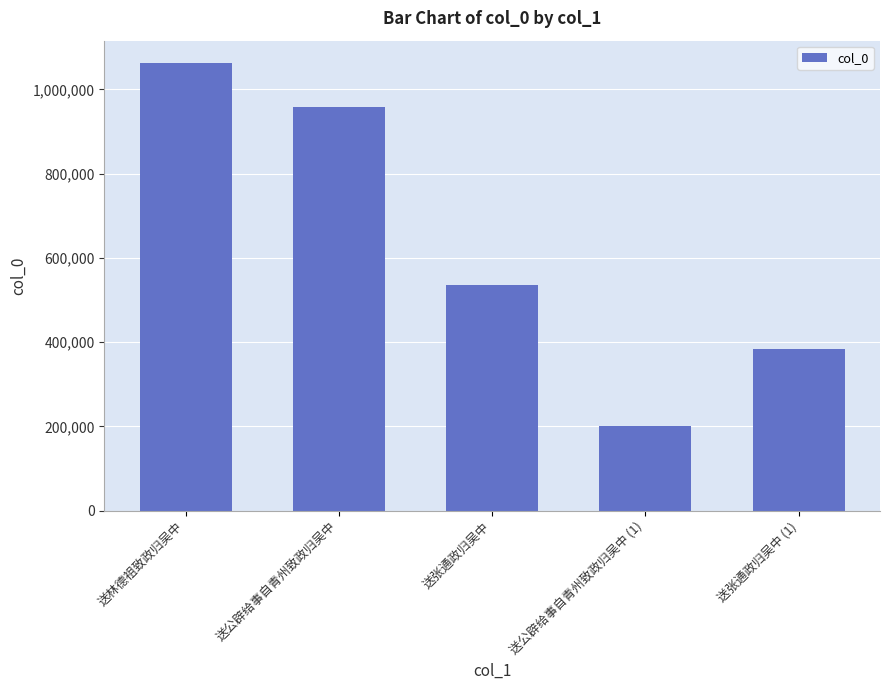

The chart shows a value of 164227 at 送张通政归吴中. True or false?

False